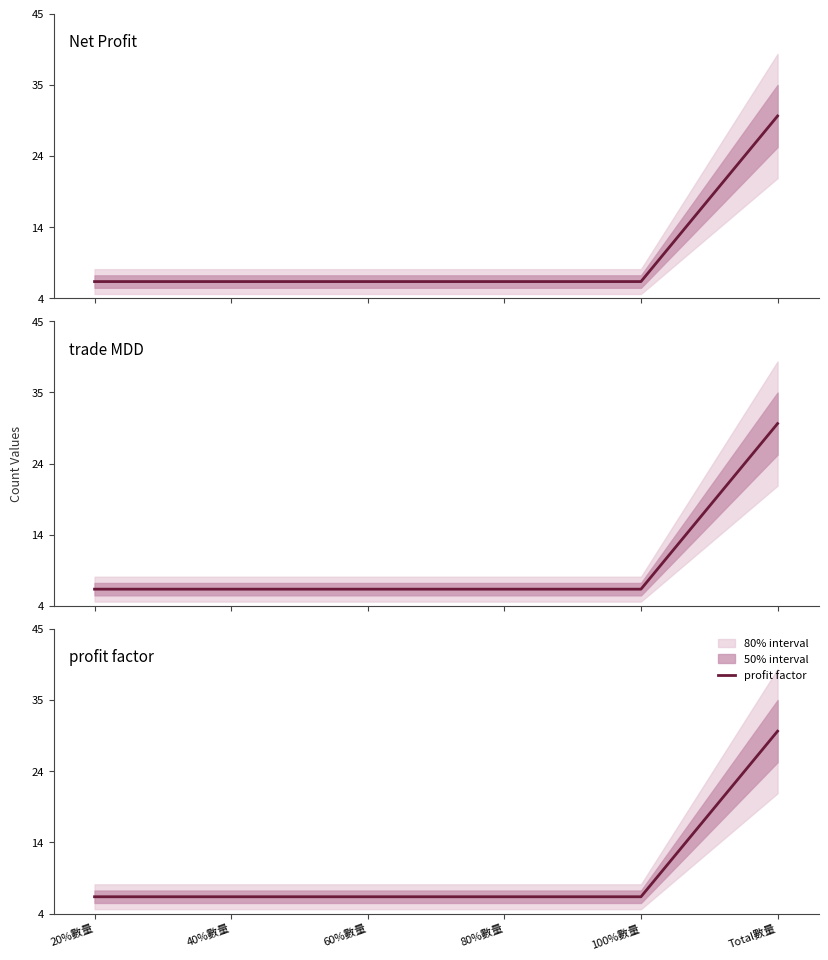

Rank the series at 100%數量 from lowest to highest value.

Net Profit, trade MDD, profit factor